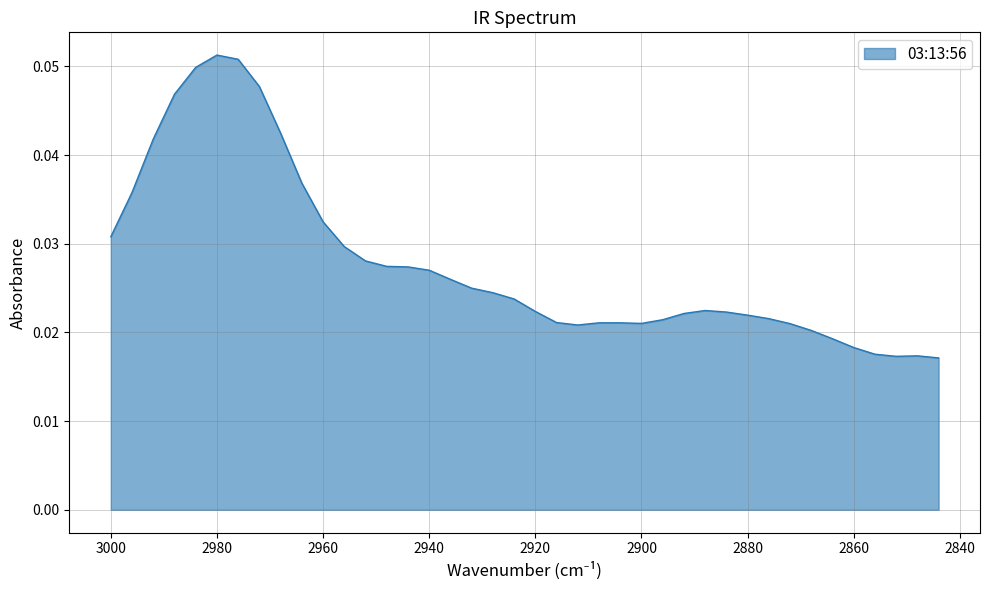

At which category does the data reach its first local valley?

2912